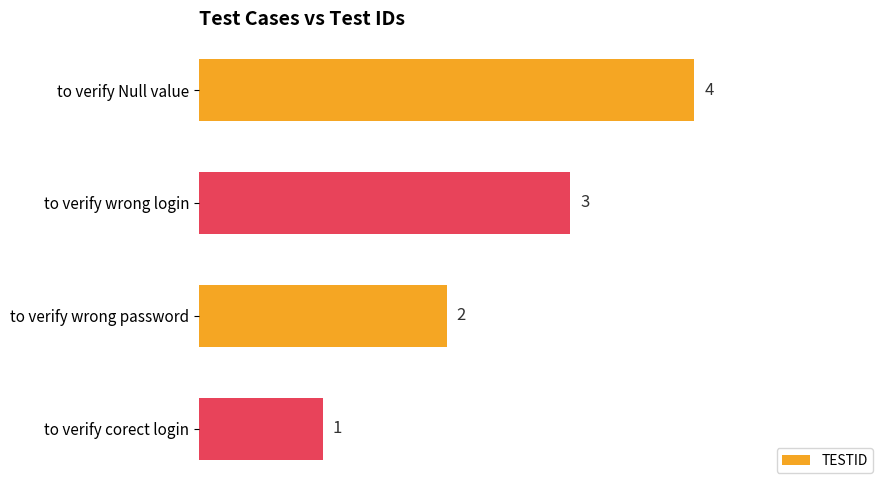

At which label is the value closest to 2?

to verify wrong password